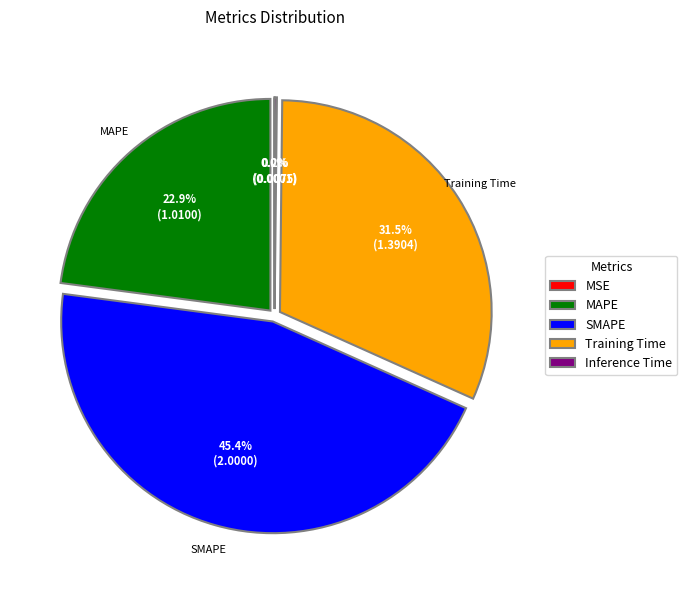

To the nearest percent, what is the combined percentage of MAPE and Training Time?

54%